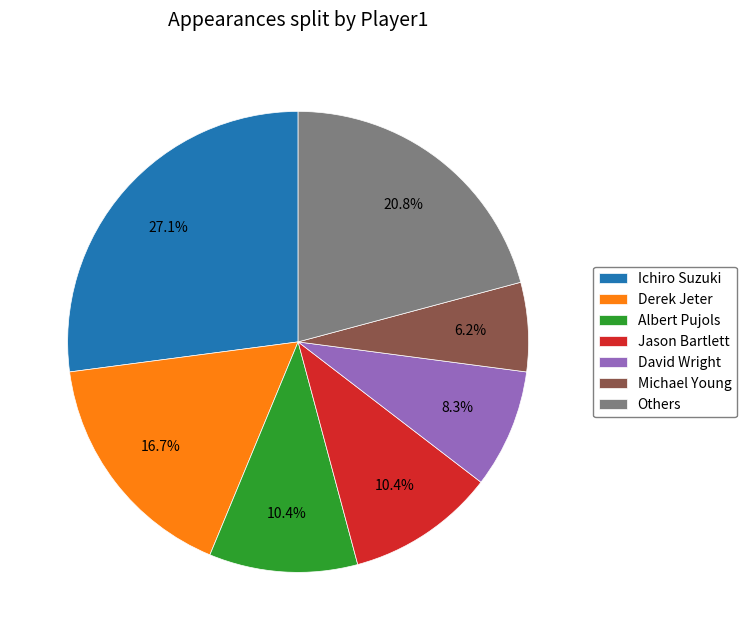

Which category has the smallest portion of the pie?

Michael Young